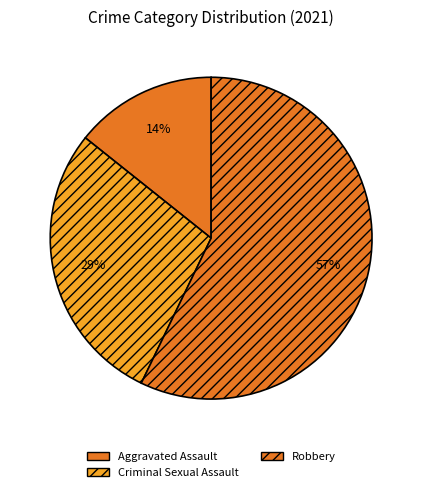

To the nearest percent, what is the combined percentage of Aggravated Assault and Criminal Sexual Assault?

43%